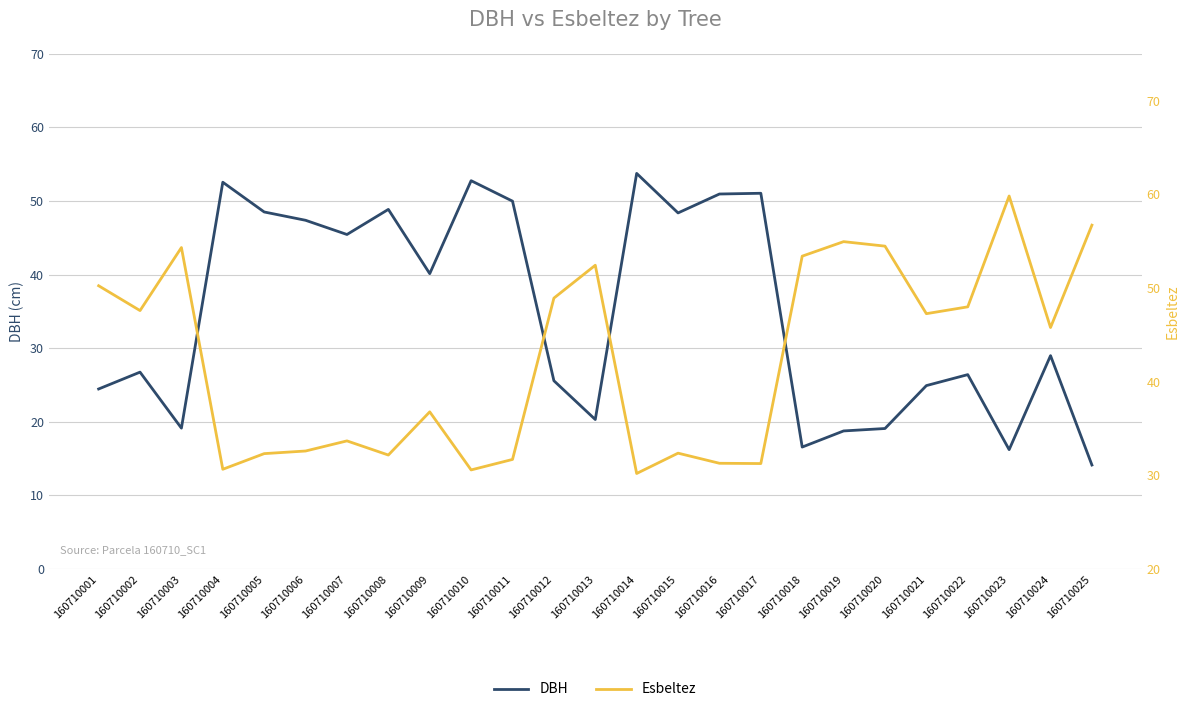

At 160710011, list the series in order from largest to smallest.

DBH, Esbeltez